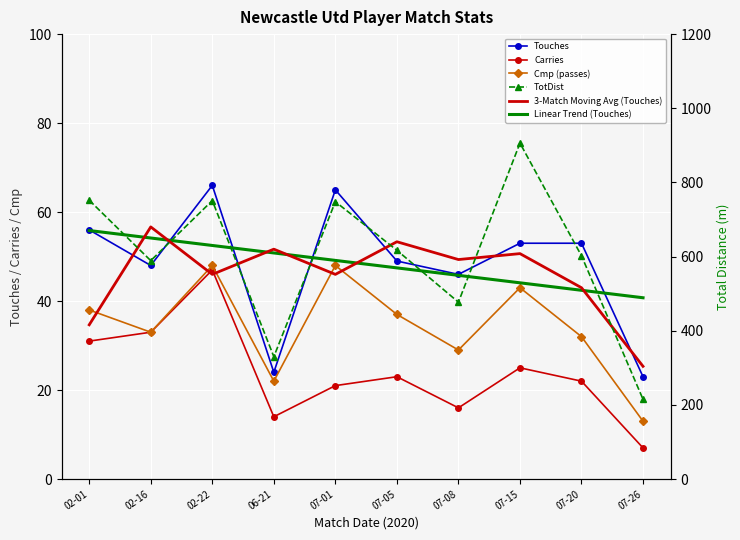

What is the label of the 5th point from the left?

07-01